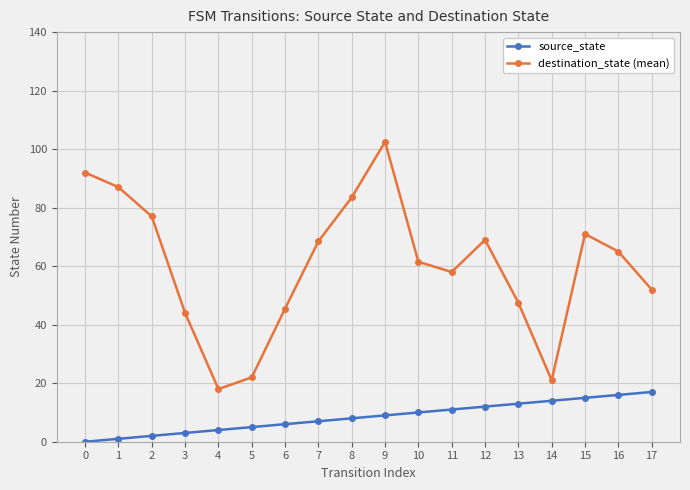

How many data points in destination_state (mean) are less than 65?

9